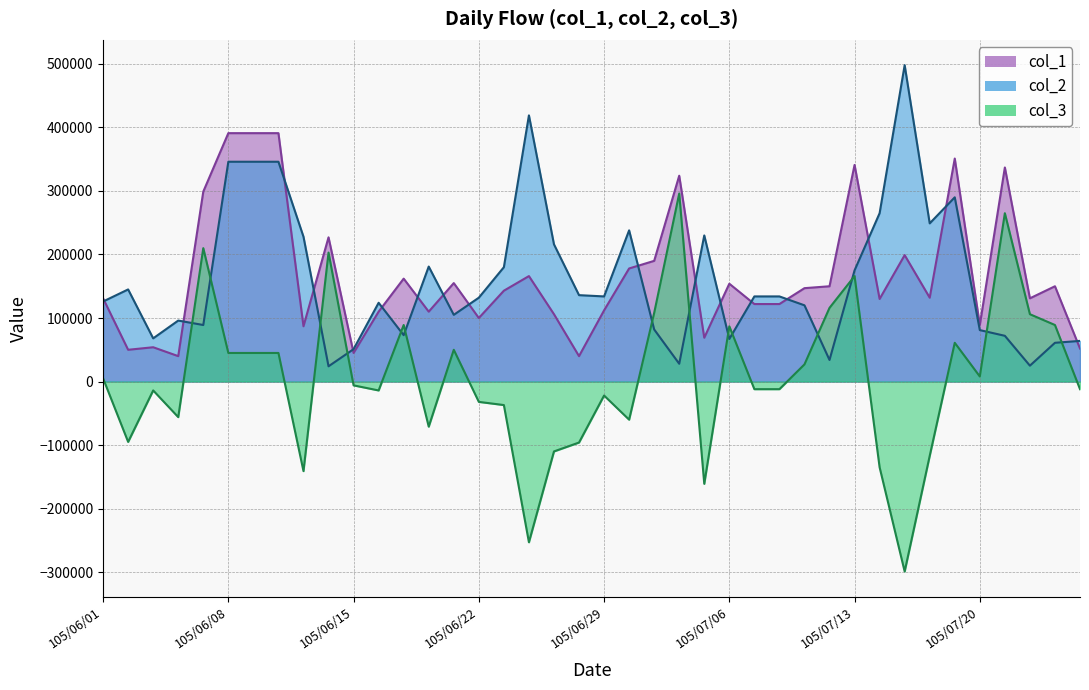

What is the difference between the highest and lowest values at 105/06/23?

217000